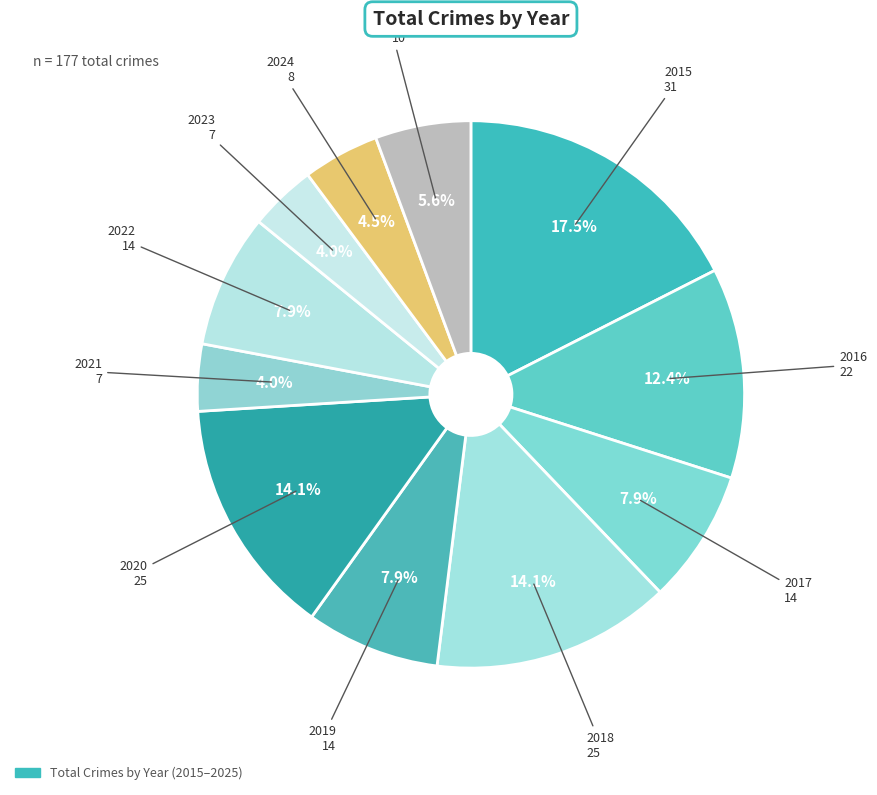

Which category has the smallest portion of the pie?

2021